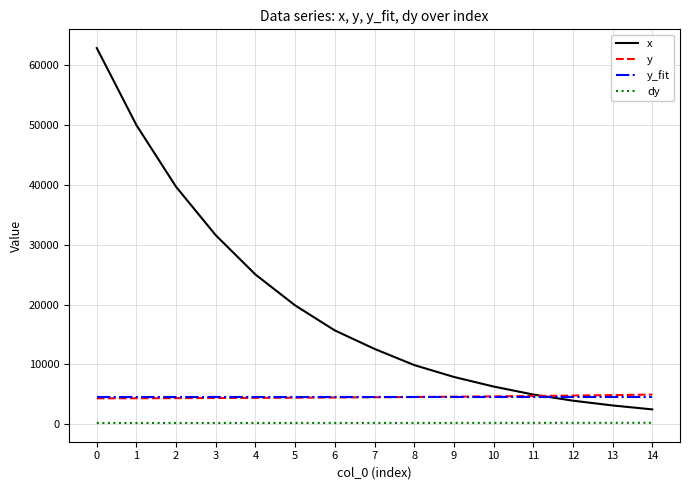

How many values in the dy series are below 225?

7